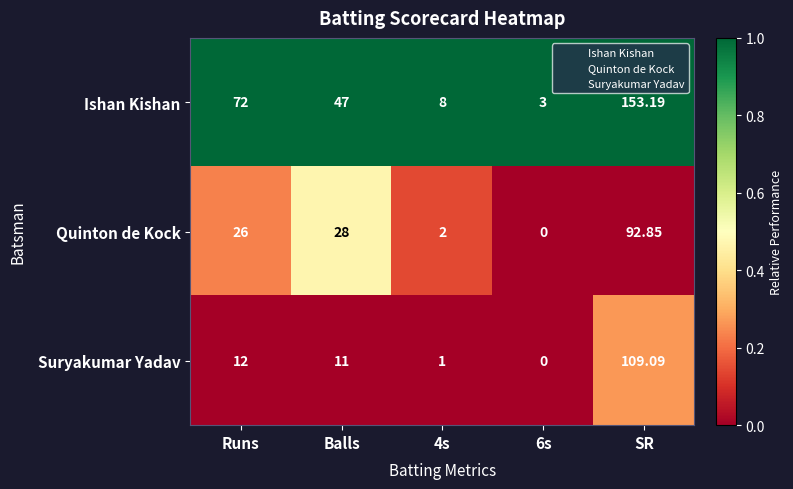

At Balls, list the series in order from smallest to largest.

Suryakumar Yadav, Quinton de Kock, Ishan Kishan